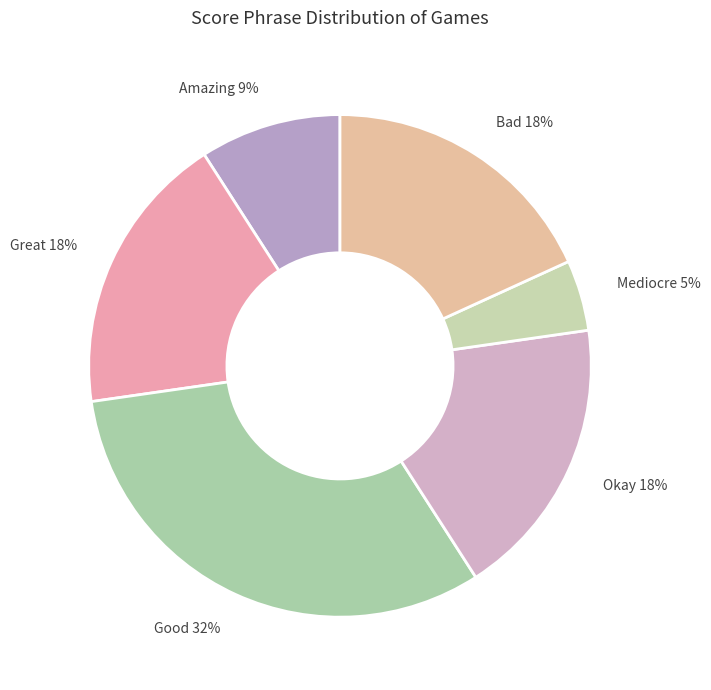

Combined, do Mediocre 5% and Bad 18% account for over 50%?

No